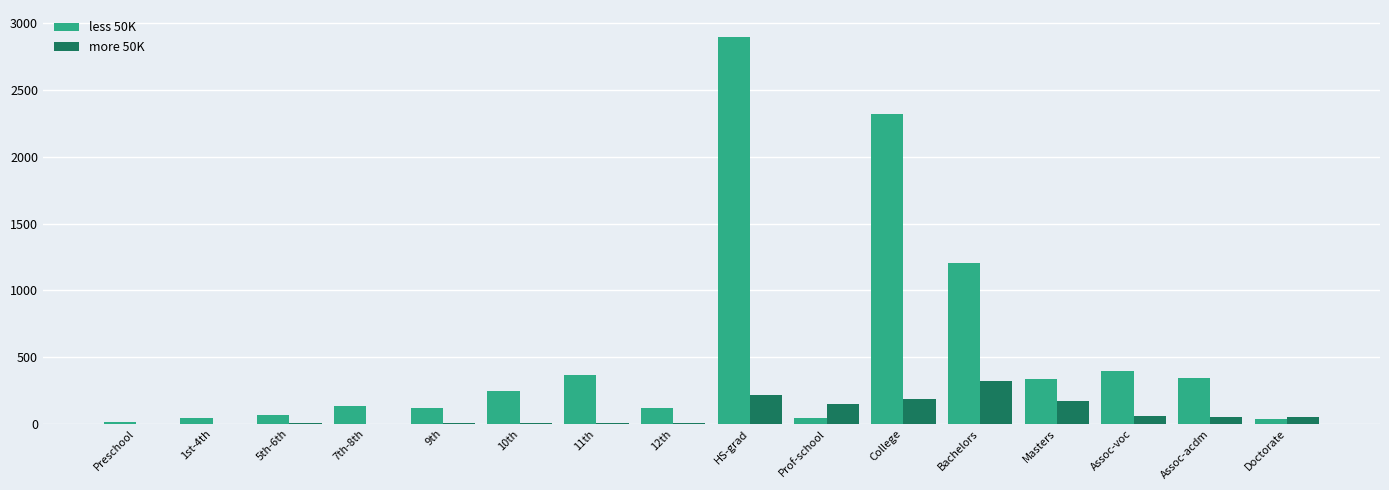

Which label corresponds to the largest value in the chart?

HS-grad